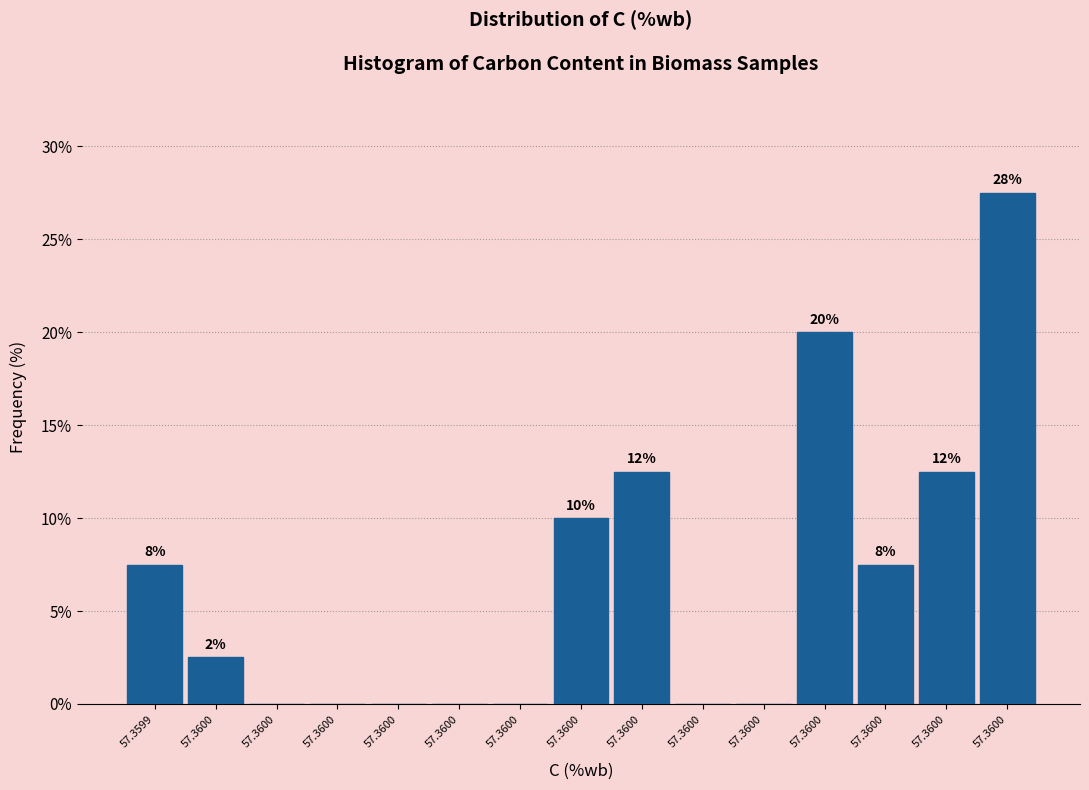

Are the bars horizontal?

No